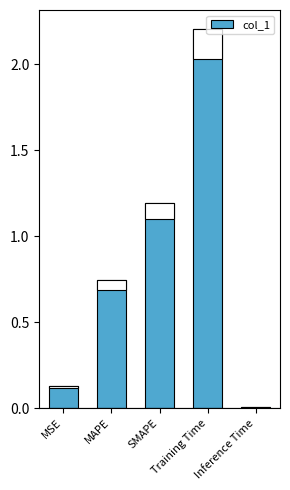

Are the bars horizontal?

No